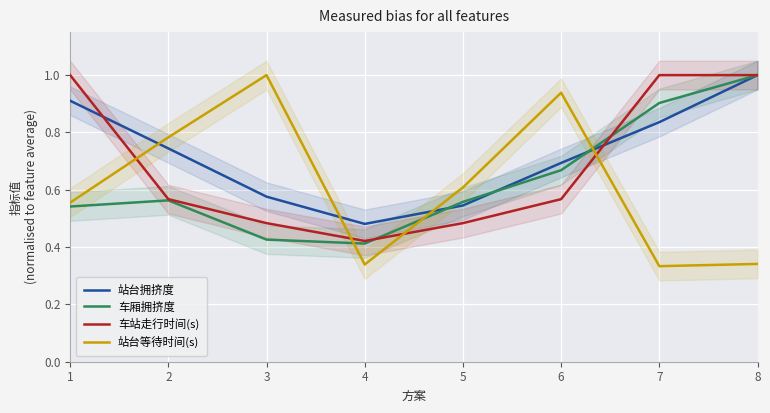

Which series has the widest spread of values?

站台等待时间(s)